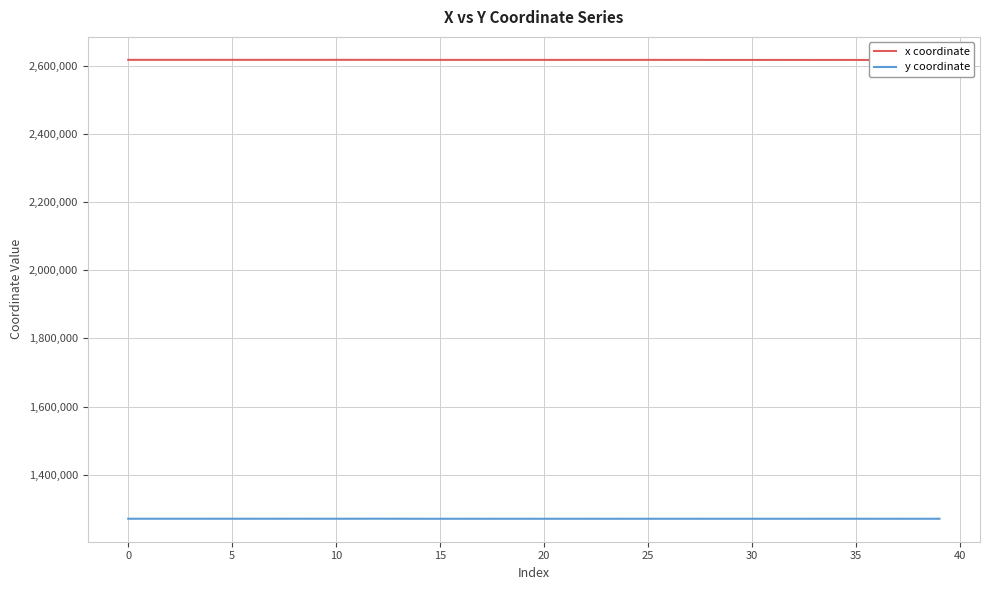

Count the number of categories in the chart.

40